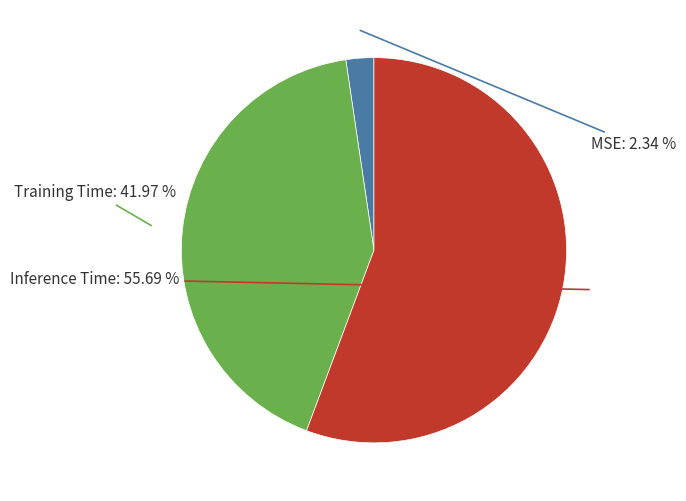

Is there any slice that represents more than half of the pie?

Yes